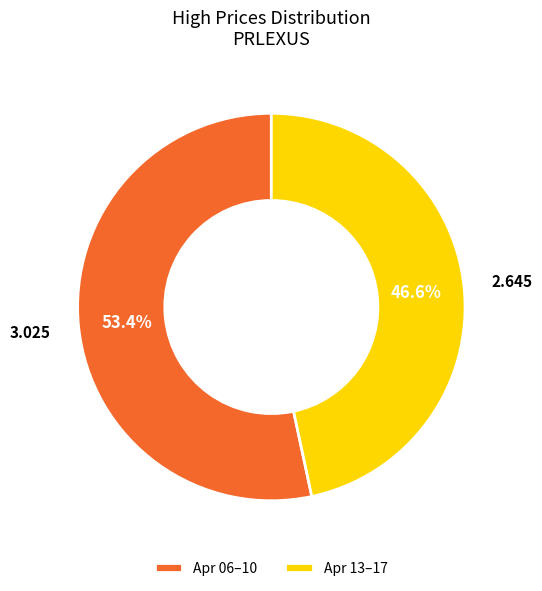

Which slice is the largest?

Apr 06–10